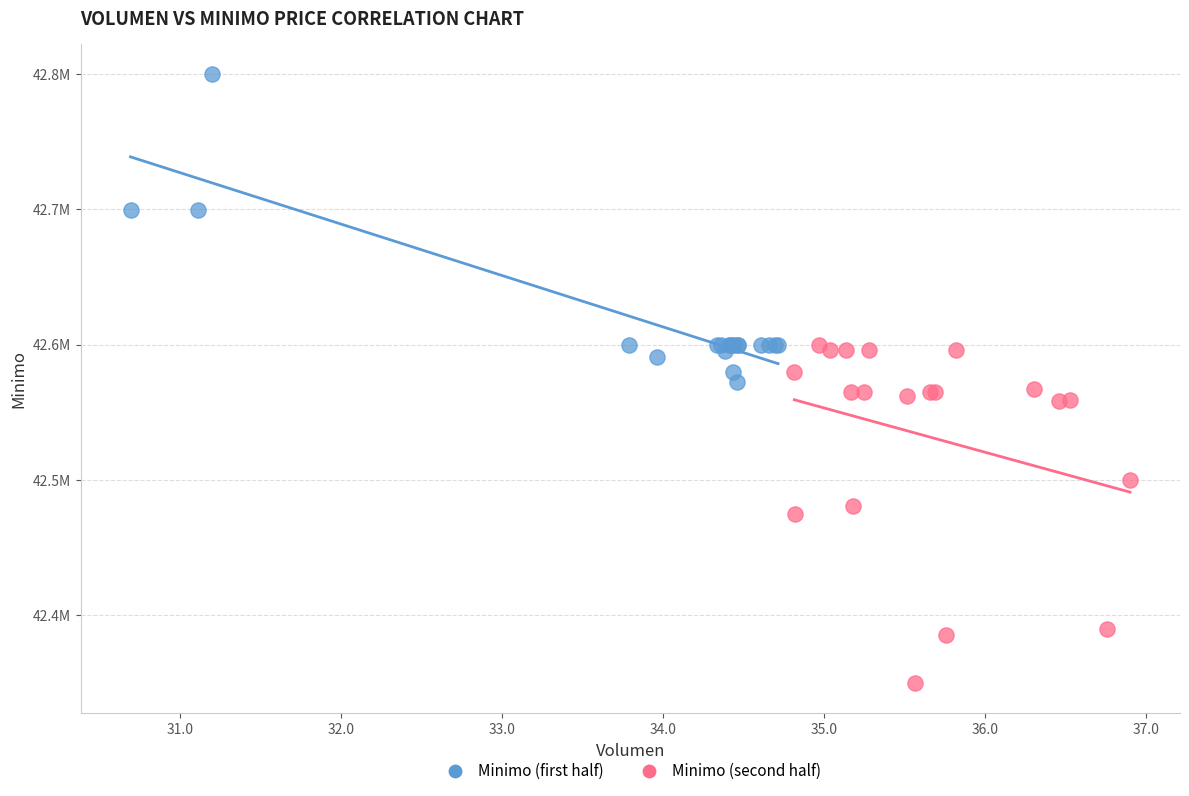

What are all the series names shown in the legend?

Minimo (first half), Minimo (second half)